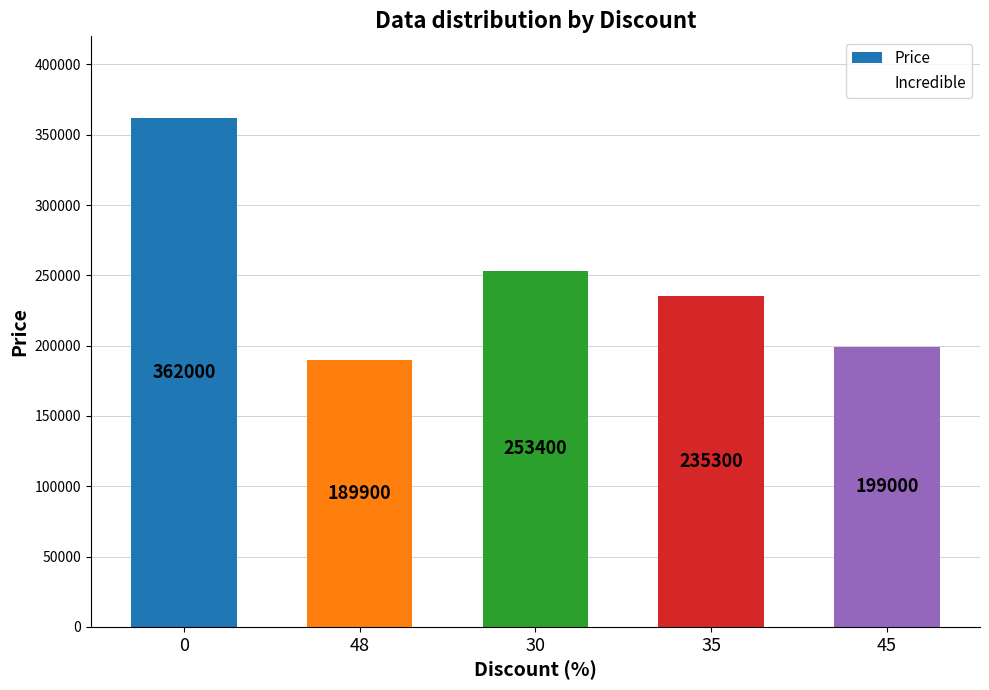

Reading right to left, transcribe all the data shown in this chart.

199000	235300	253400	189900	362000